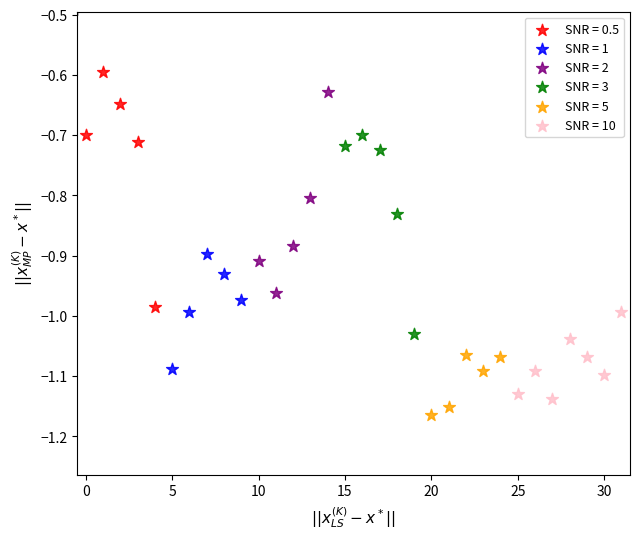

What are all the series names shown in the legend?

SNR = 0.5, SNR = 1, SNR = 2, SNR = 3, SNR = 5, SNR = 10